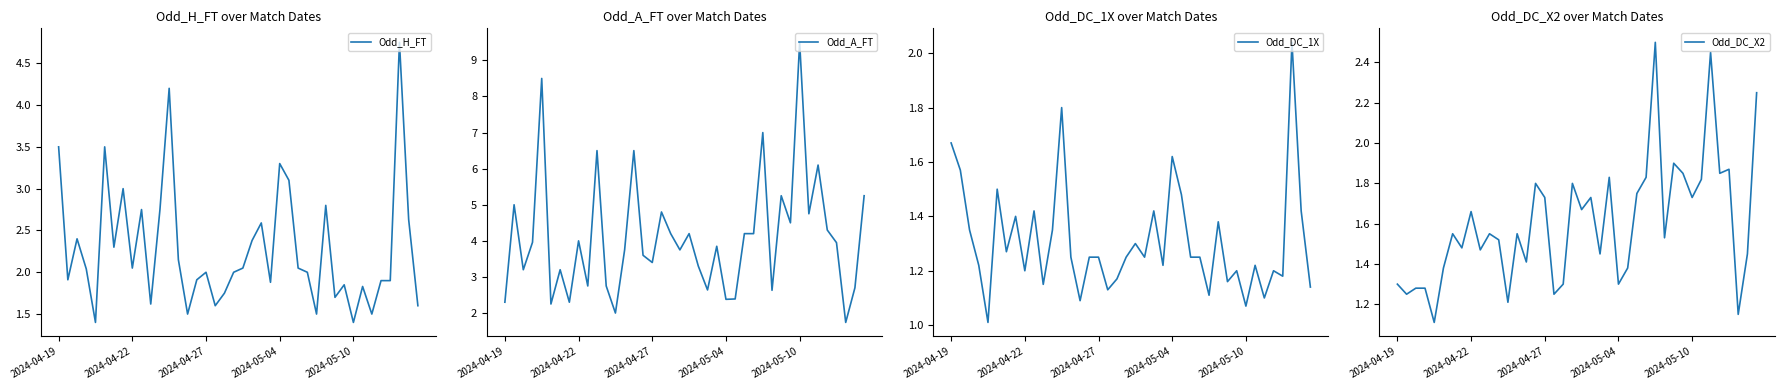

Is it true that Odd_A_FT equals 3.2 at 17?

False